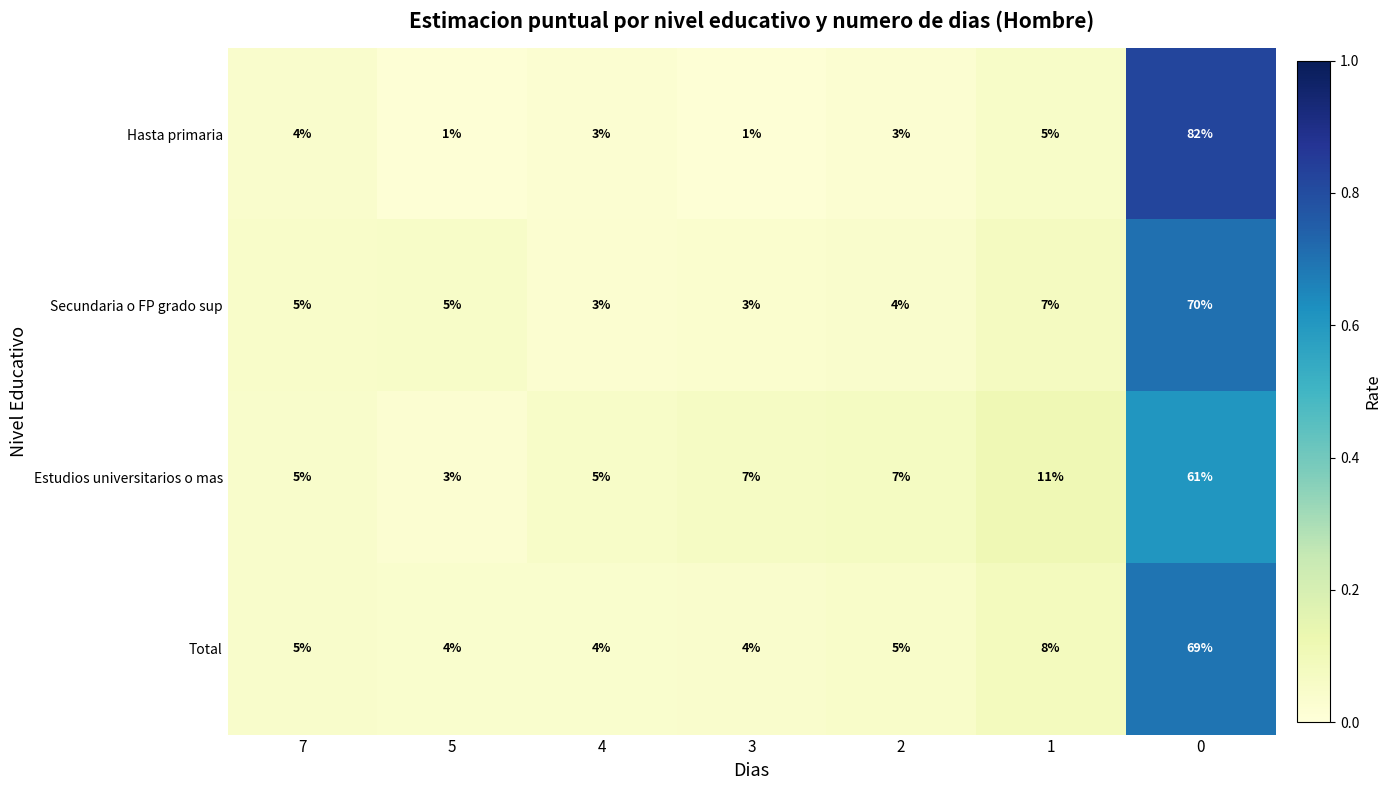

Reading right to left, extract all data points from this chart.

Hasta primaria: 82	5	3	1	3	1	4
Secundaria o FP grado sup: 70	7	4	3	3	5	5
Estudios universitarios o mas: 61	11	7	7	5	3	5
Total: 69	8	5	4	4	4	5